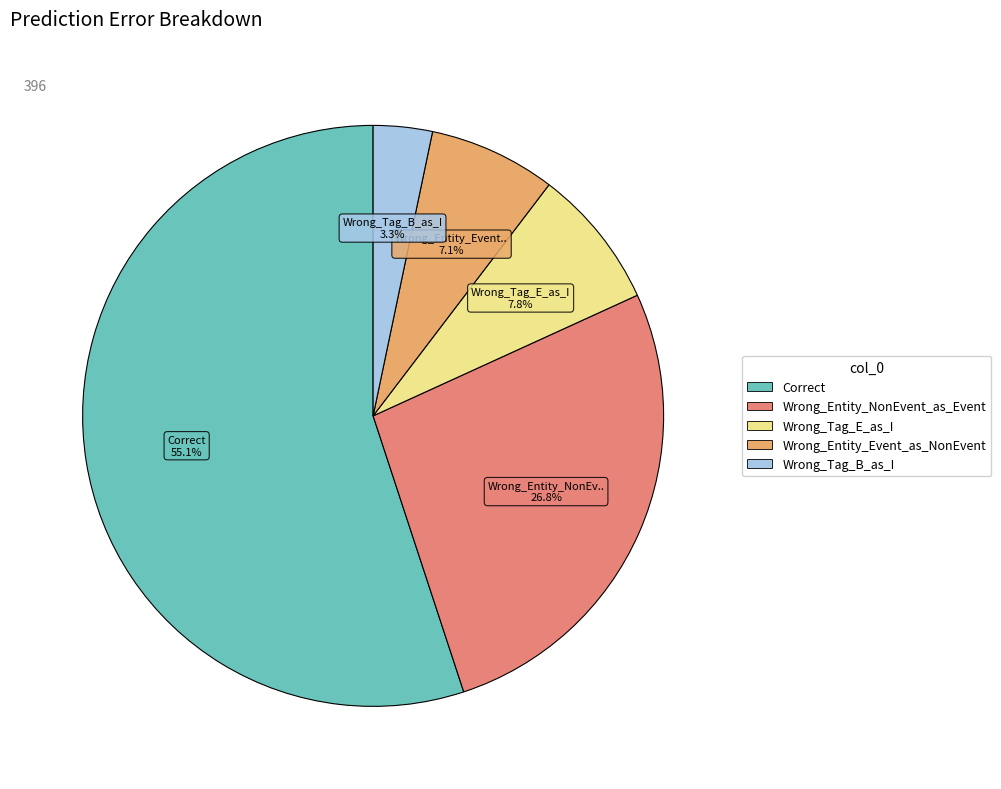

What percentage is the Wrong_Tag_E_as_I slice, to the nearest percent?

8%